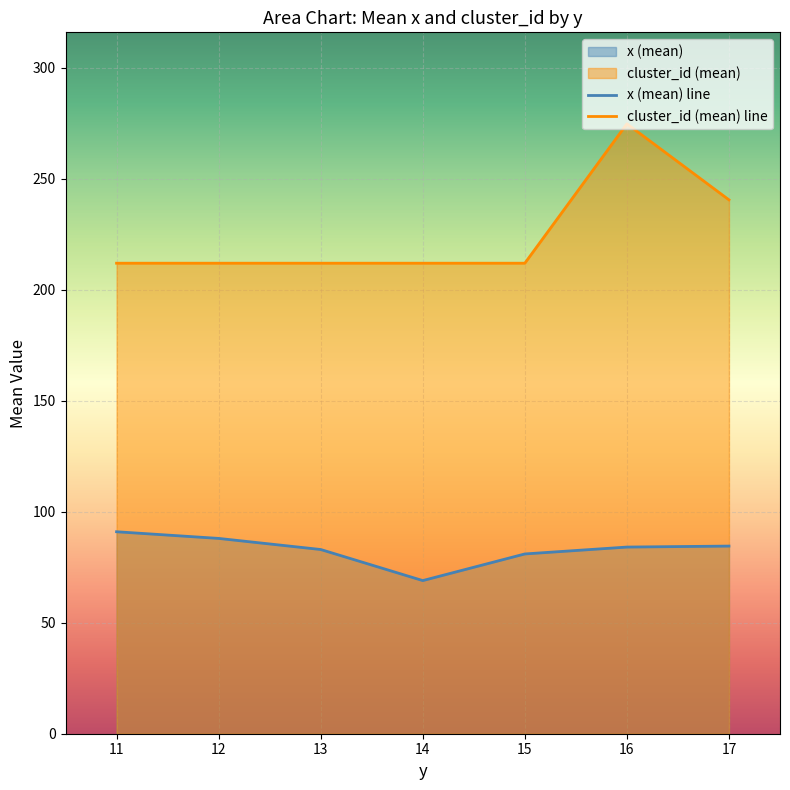

What is the sum of the x (mean) line values at 16 and 14?

153.1